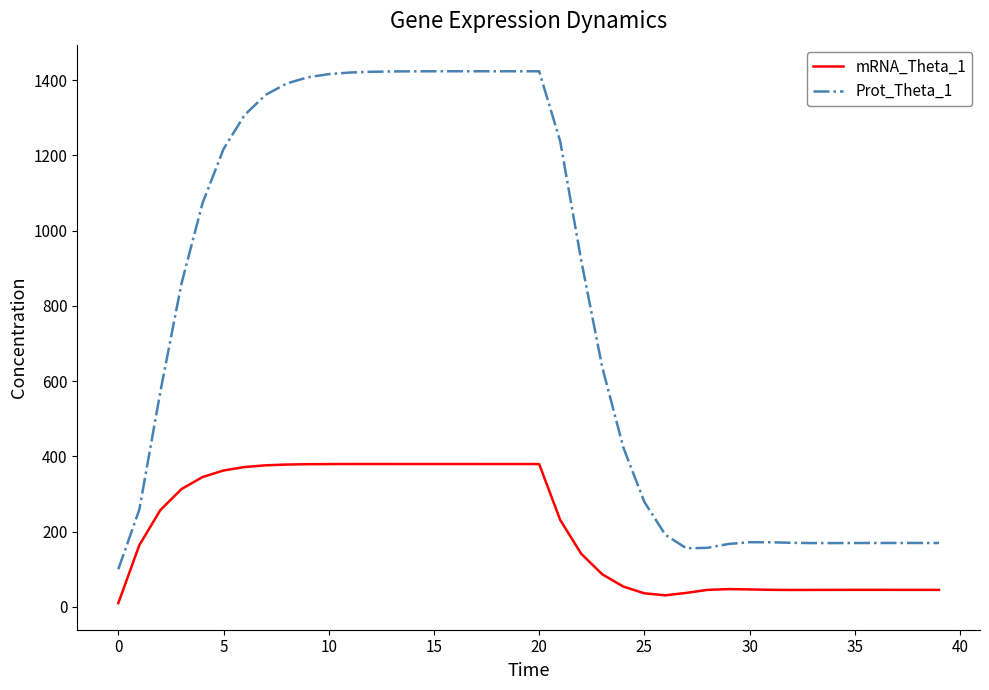

Does the chart display data point markers on the line(s)?

No